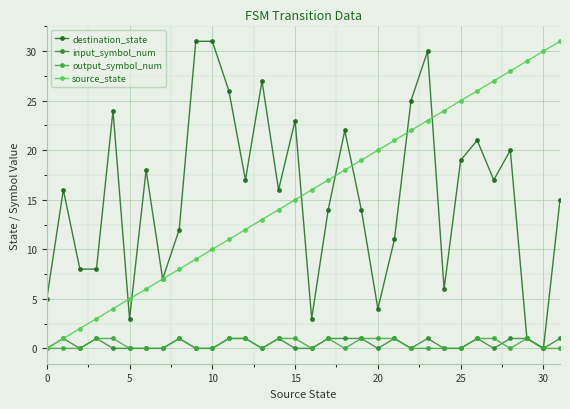

How many data points does each series have?

32